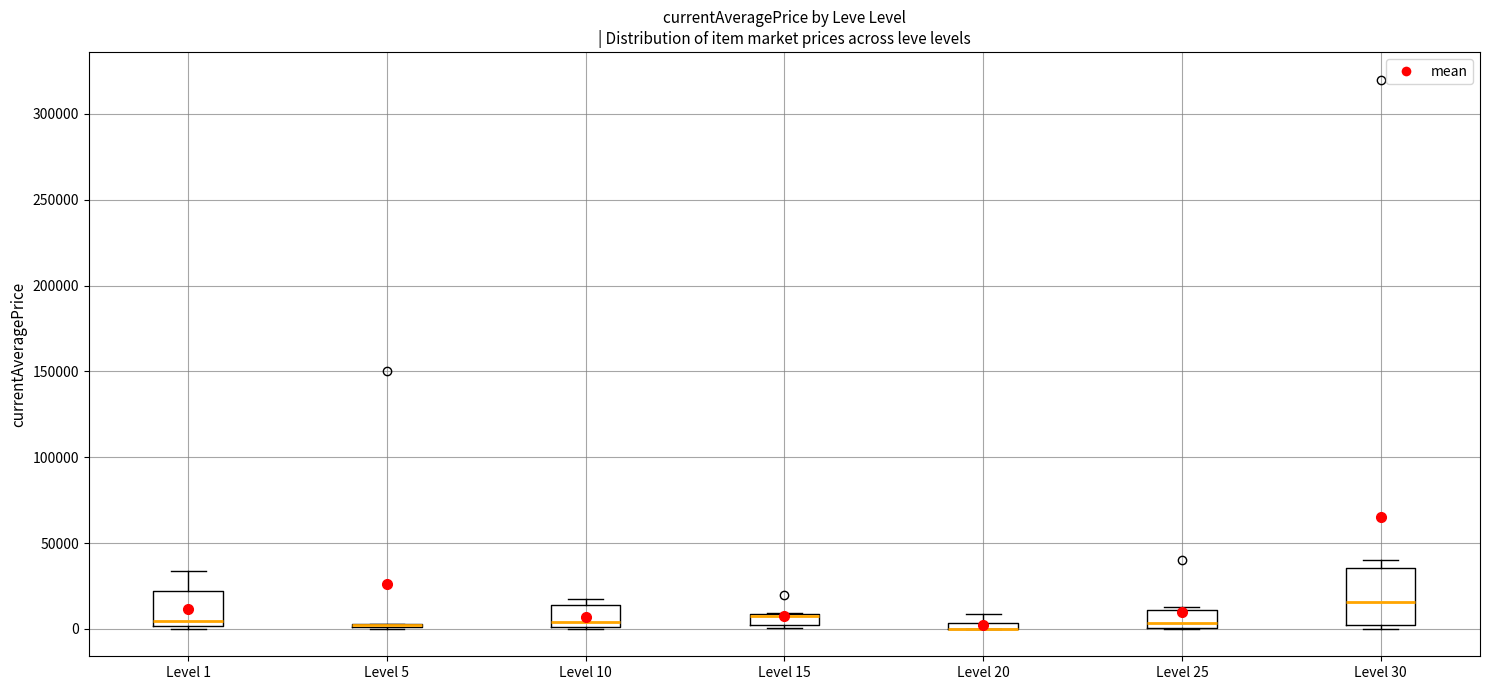

Where does the upper whisker of the box for Level 20 end on the y-axis? The values are not printed on the chart, so give them approximately, as read against the axis.

10000